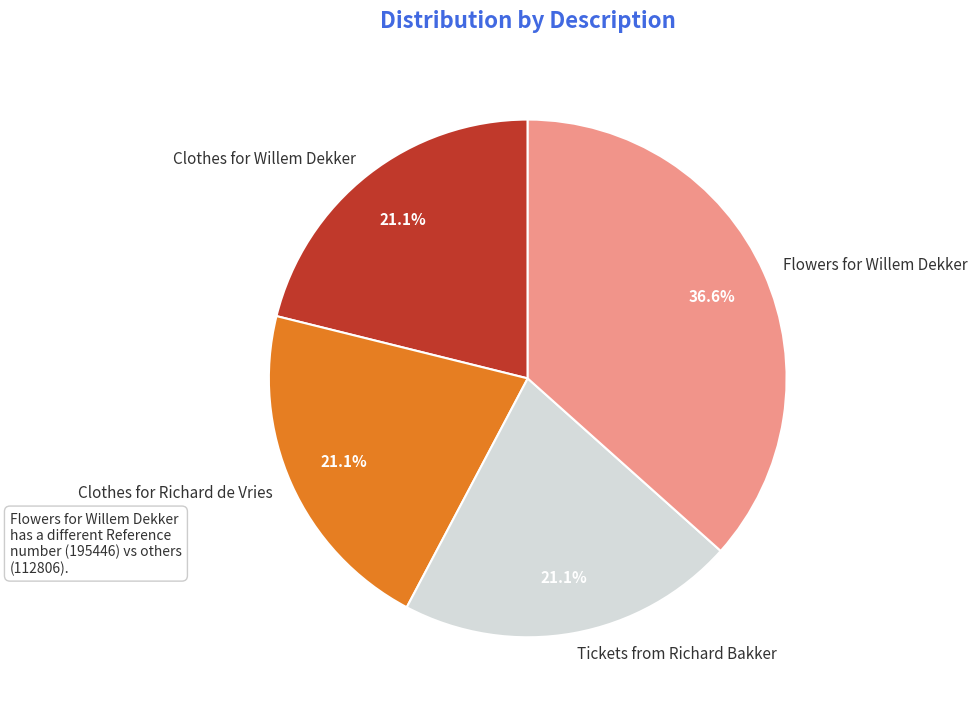

Is it true that Tickets from Richard Bakker is 8% of the pie?

False